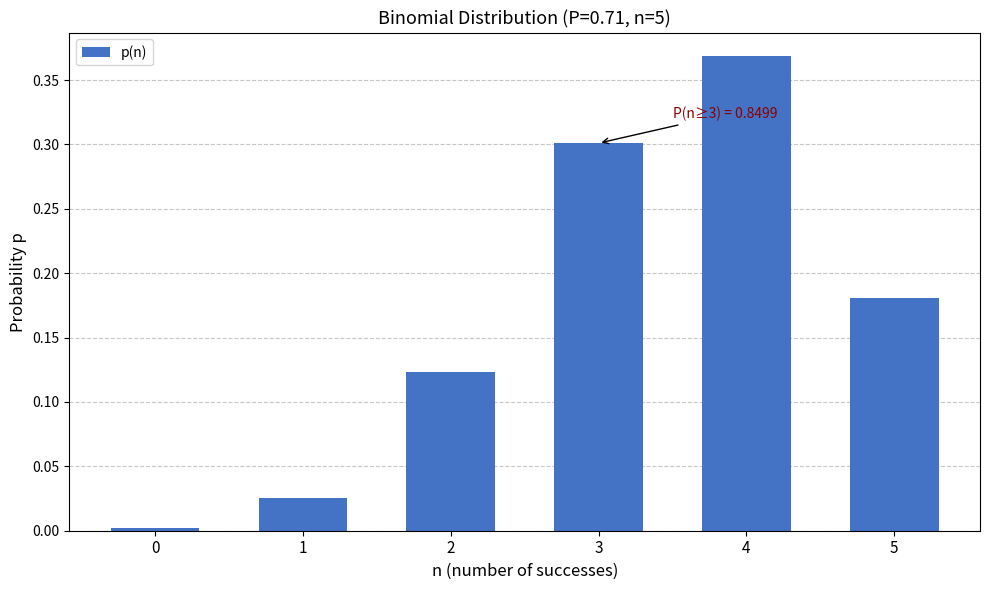

Which label corresponds to the largest value in the chart?

4